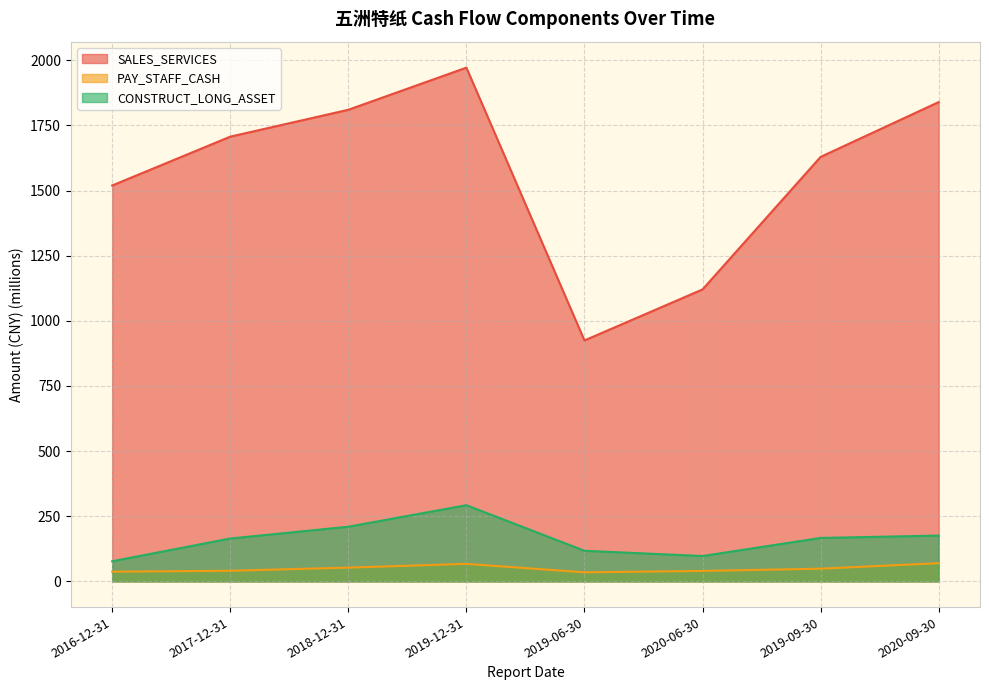

What is the sum of the SALES_SERVICES values at 2019-12-31 and 2018-12-31?

3781.7